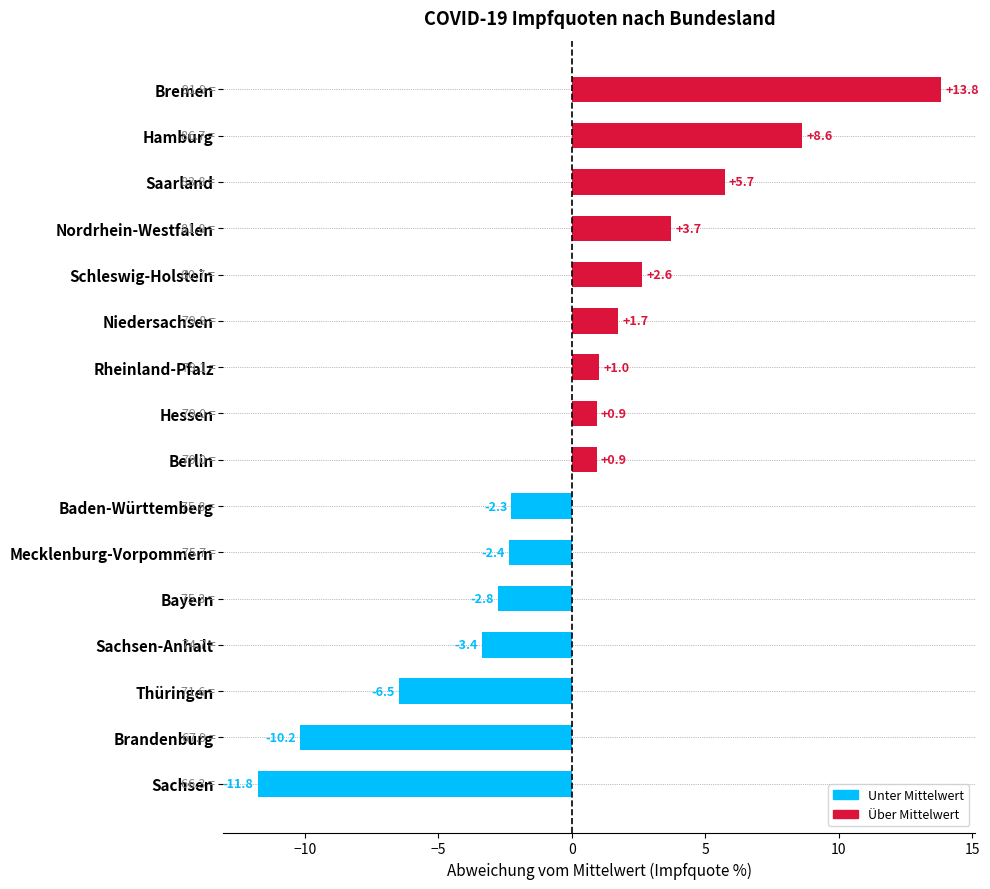

At which category does the chart reach its peak across all series?

Bremen